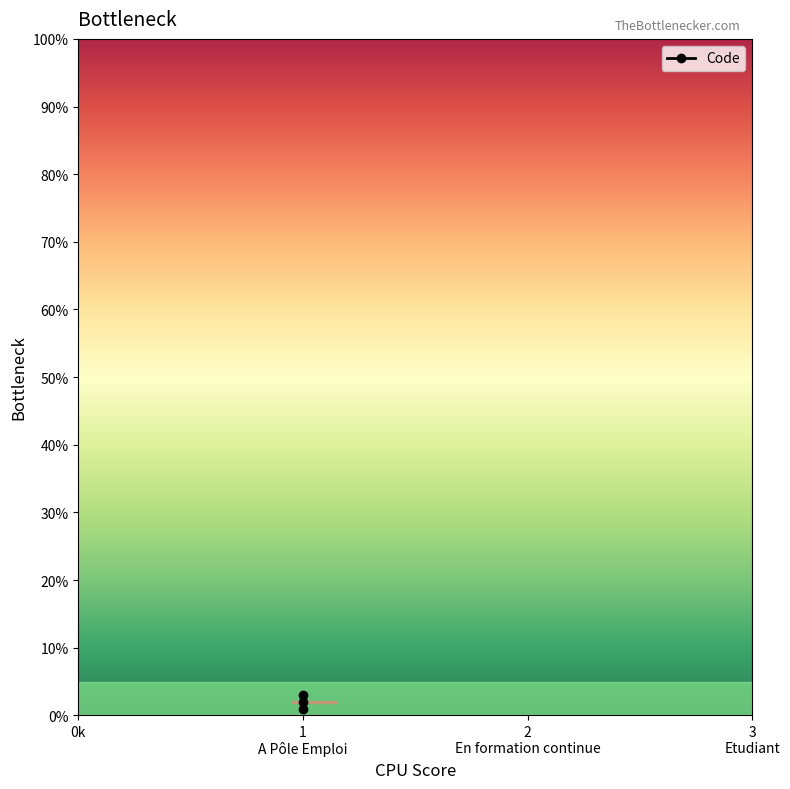

Count the values in the range 1 to 3.

3